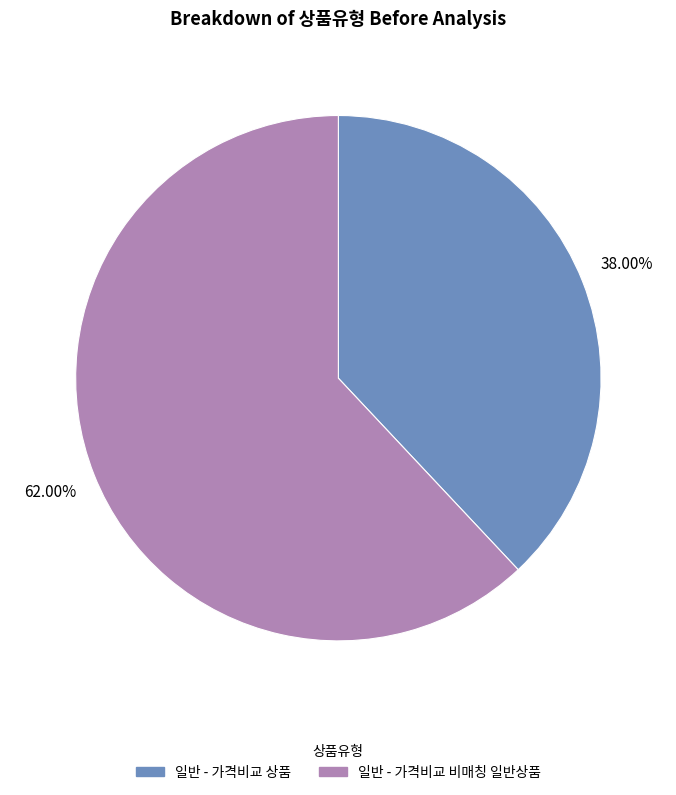

To the nearest percent, what percentage of the pie is 일반 - 가격비교 비매칭 일반상품?

62%